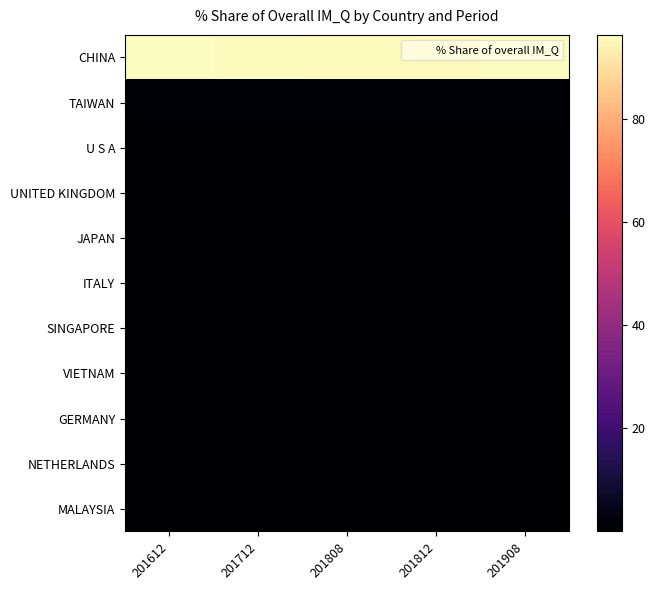

Which series has the largest range (max minus min)?

CHINA